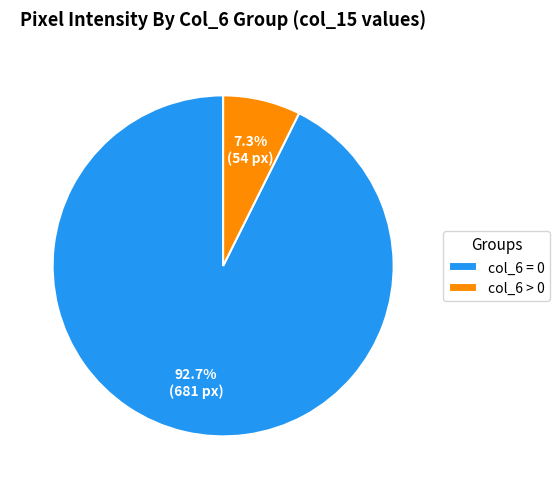

What is the majority slice?

col_6 = 0